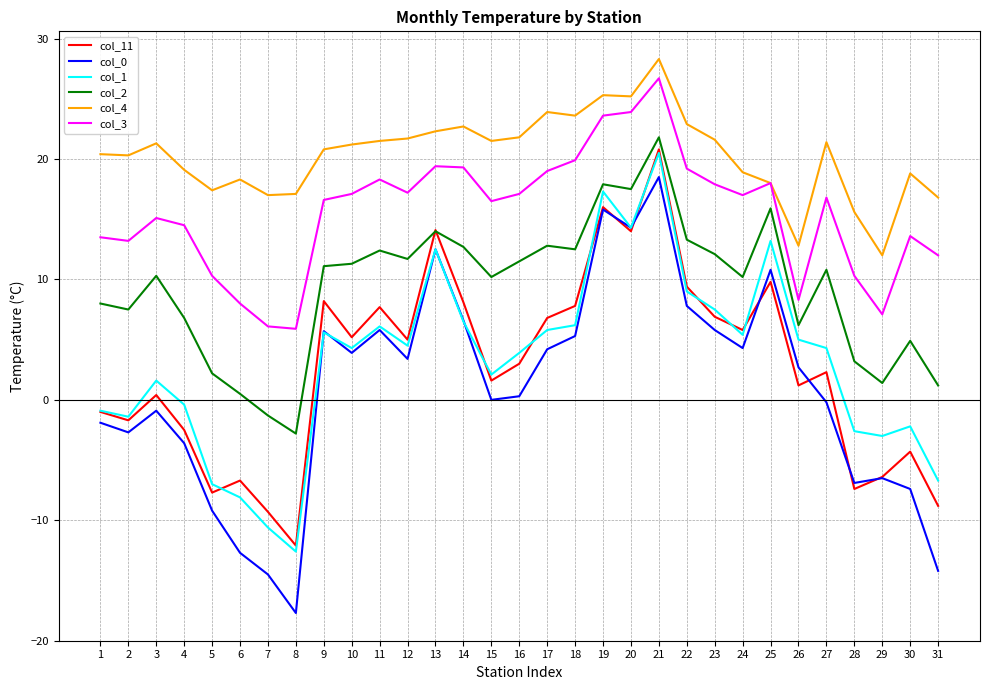

Is it true that col_1 equals 1.6 at 3?

True